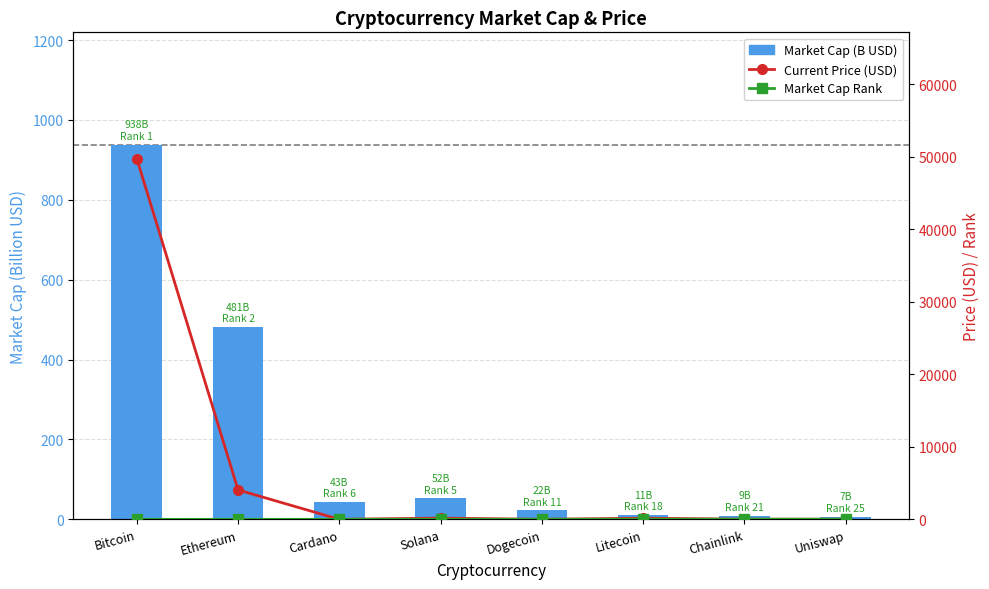

What is the maximum value shown in the chart?

49735.0